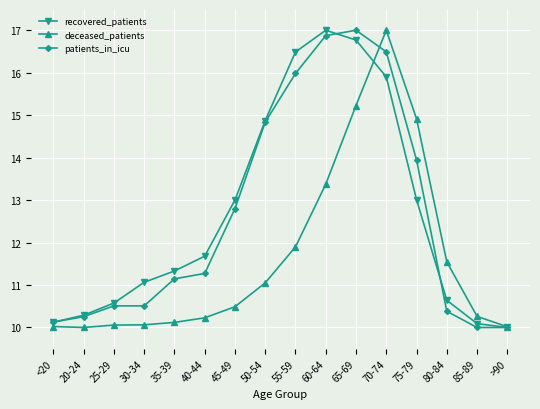

What is the label of the 12th point from the right?

35-39